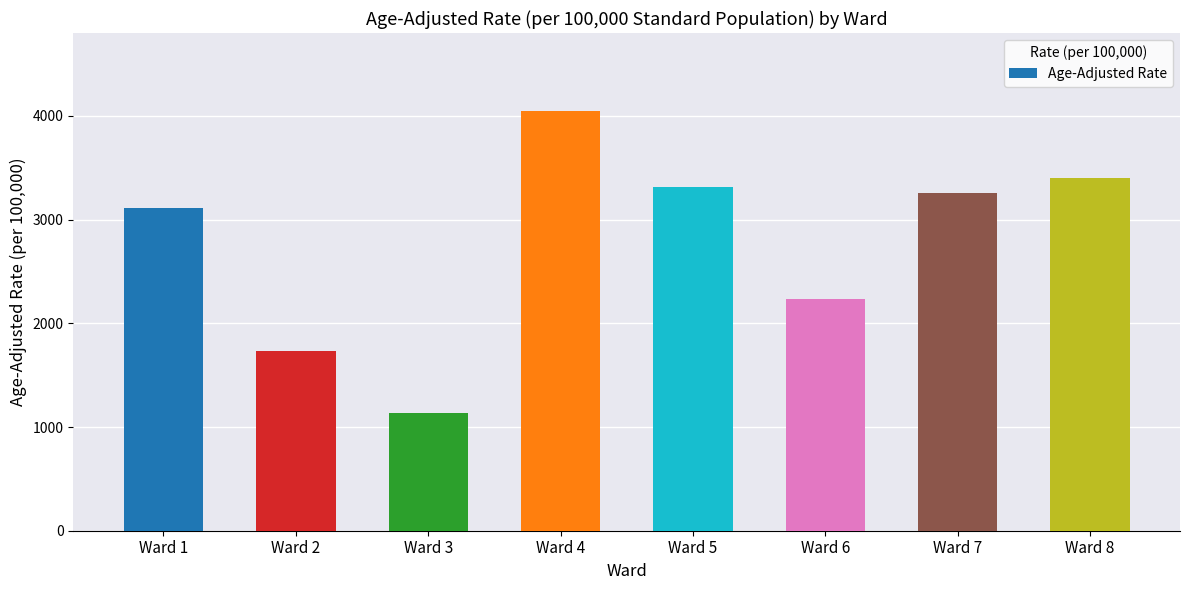

What is the sum of the values at Ward 4 and Ward 2?

5778.5